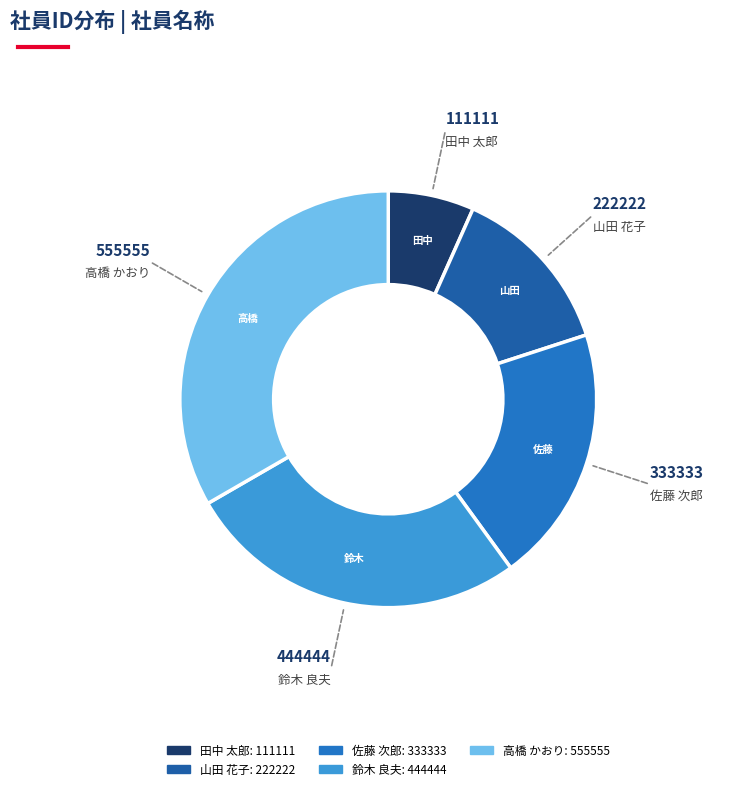

How many segments does this pie chart have?

5